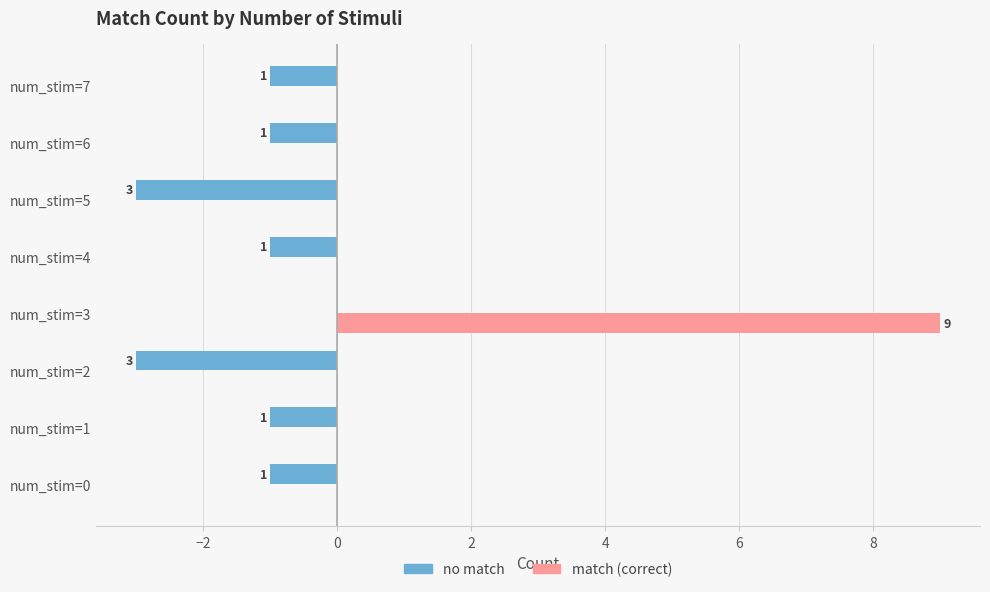

What are all the series names shown in the legend?

no match, match (correct)